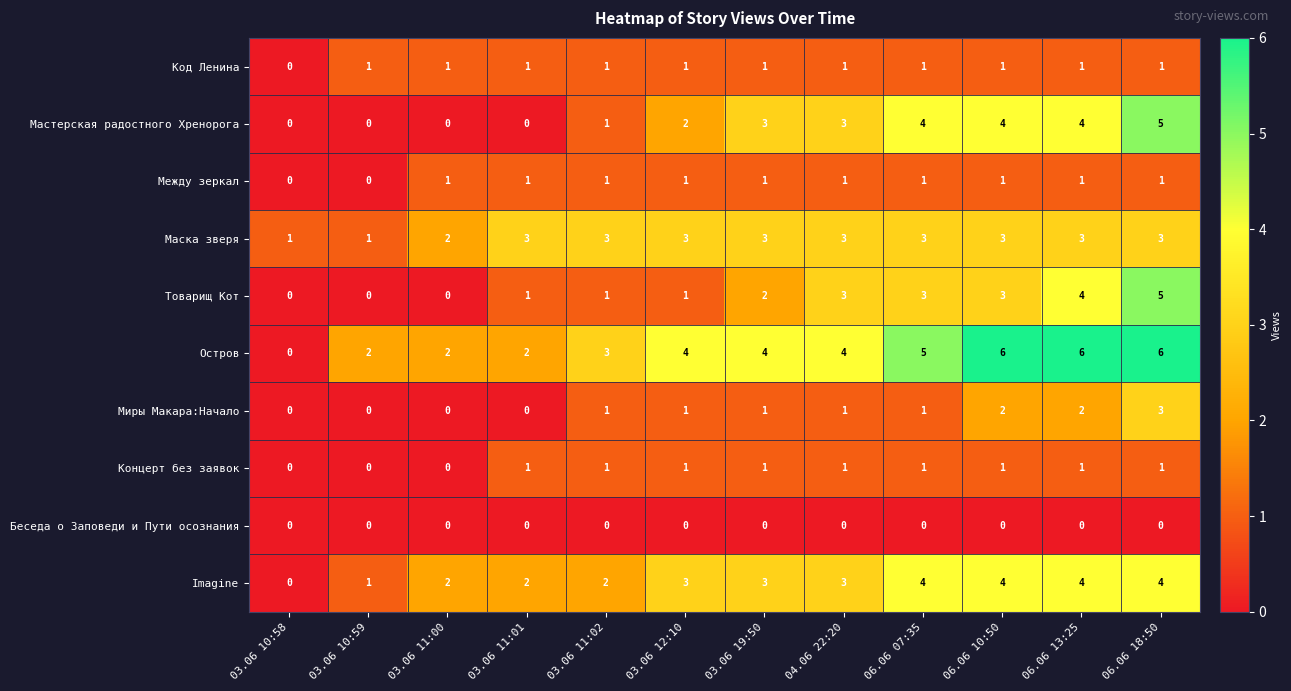

What is the highest value of the Маска зверя series?

3